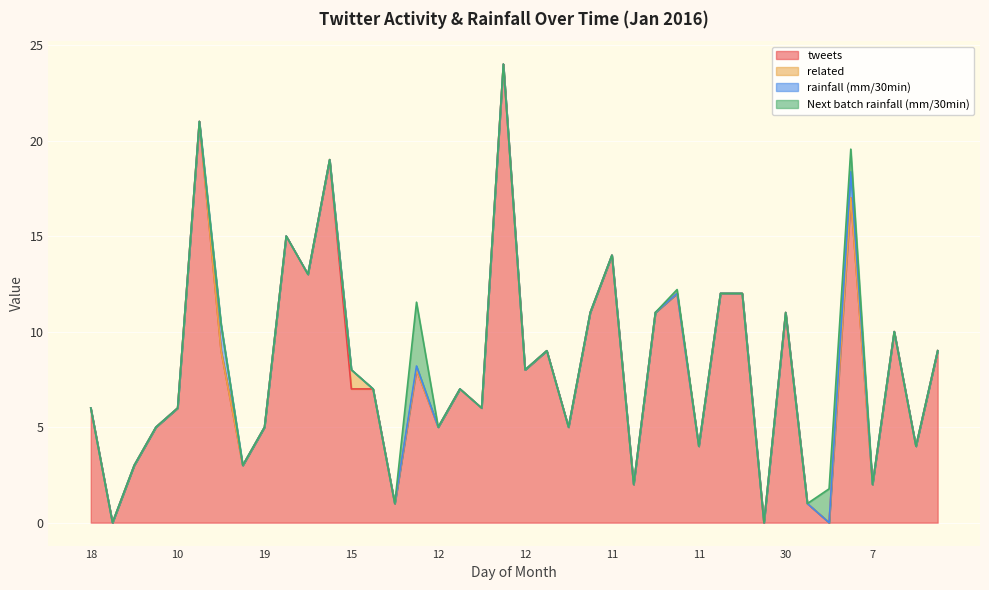

Between 11 and 2, which series saw the biggest shift?

tweets